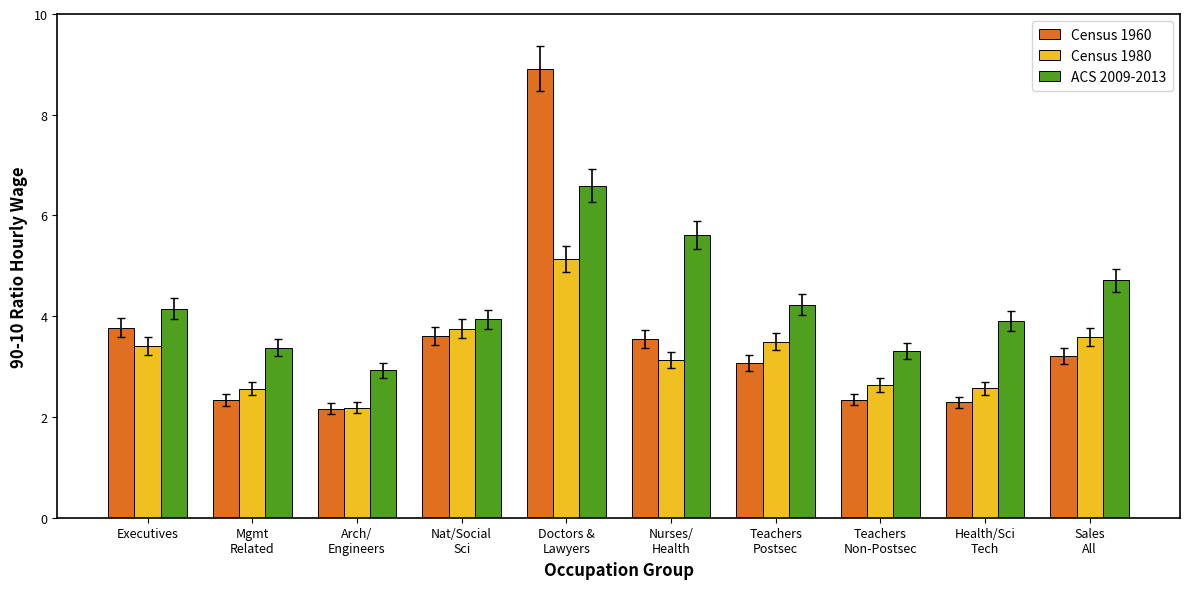

What is the value of the Census 1980 bar at the 2nd from the left?

2.6